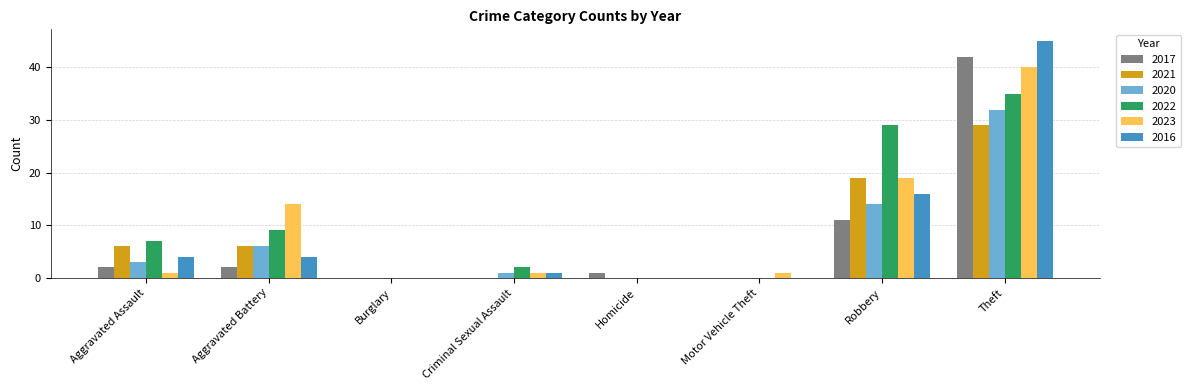

What is the maximum value for 2020?

32